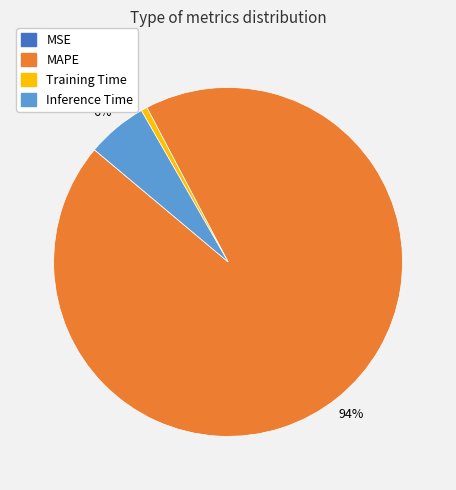

To the nearest percent, what is the average slice percentage?

25%